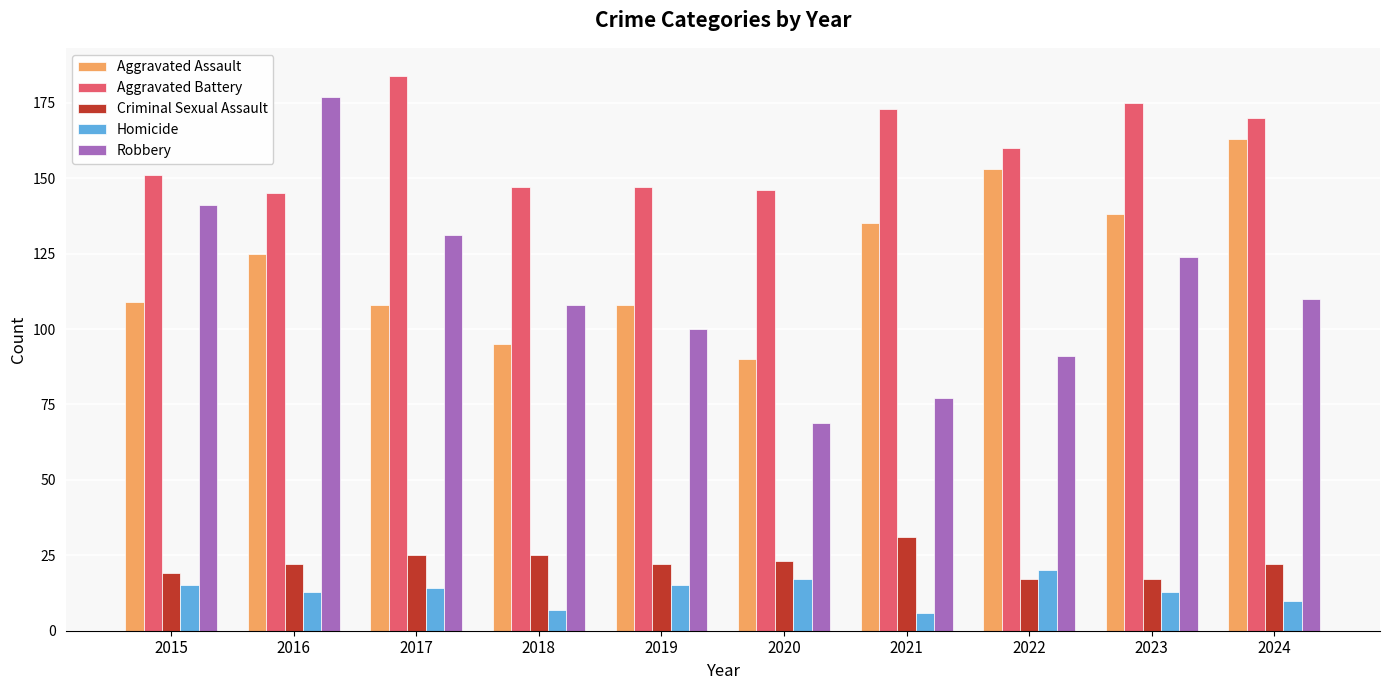

What is the difference between the maximum and minimum values in the Criminal Sexual Assault series?

14